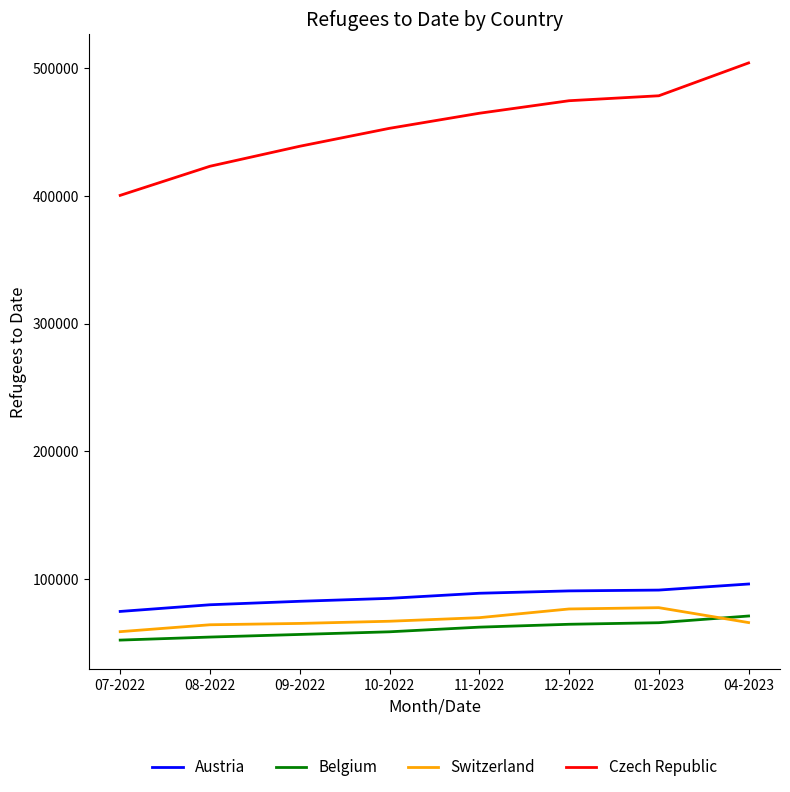

What is the difference between the maximum and second lowest values in the Switzerland series?

13397